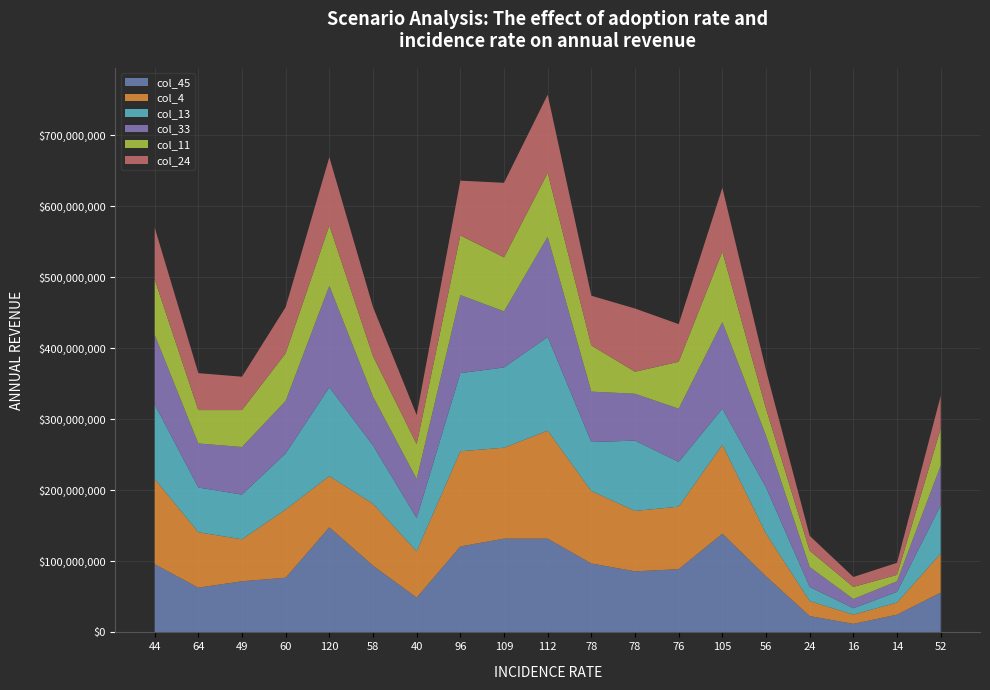

Reading right to left, extract all data points from this chart.

col_45: 56	25	12	23	79	139	89	86	97	132	132	121	49	94	148	77	72	63	96
col_4: 55	17	13	21	60	125	88	85	102	152	128	134	65	87	72	96	59	78	120
col_13: 68	15	9	20	65	51	63	99	69	132	113	110	47	82	125	79	63	63	105
col_33: 56	15	13	28	73	122	75	66	71	141	79	110	55	69	143	74	67	62	98
col_11: 52	9	17	23	38	99	66	31	65	90	76	84	49	57	85	67	52	47	78
col_24: 46	17	14	21	54	90	53	89	70	110	105	77	41	69	96	65	47	52	73